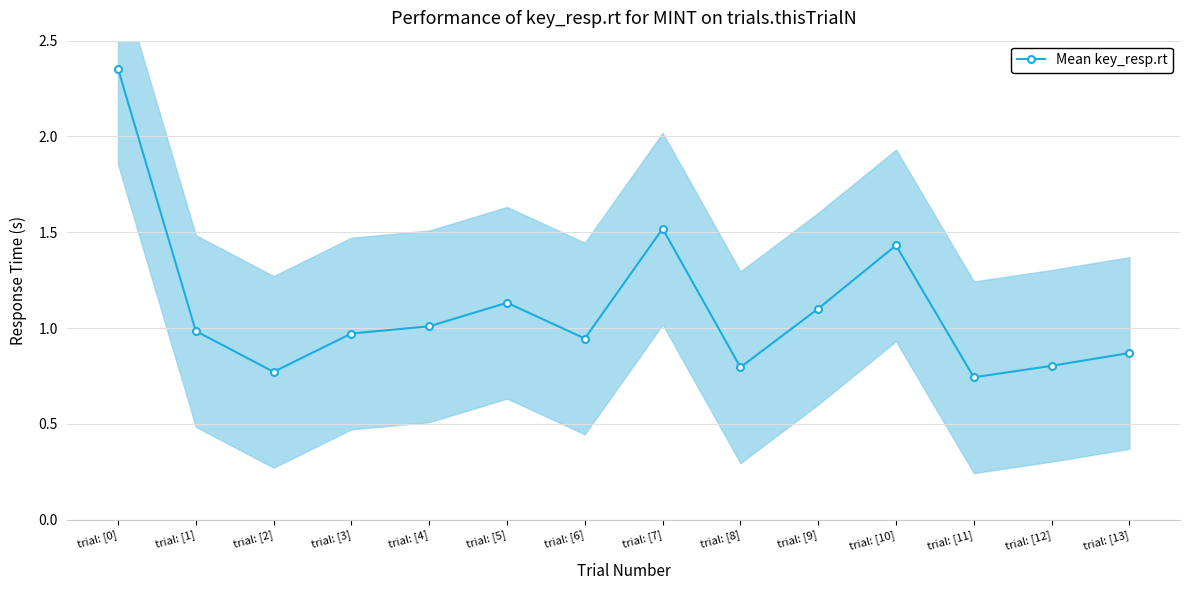

Is this an area chart (filled region under the line)?

No